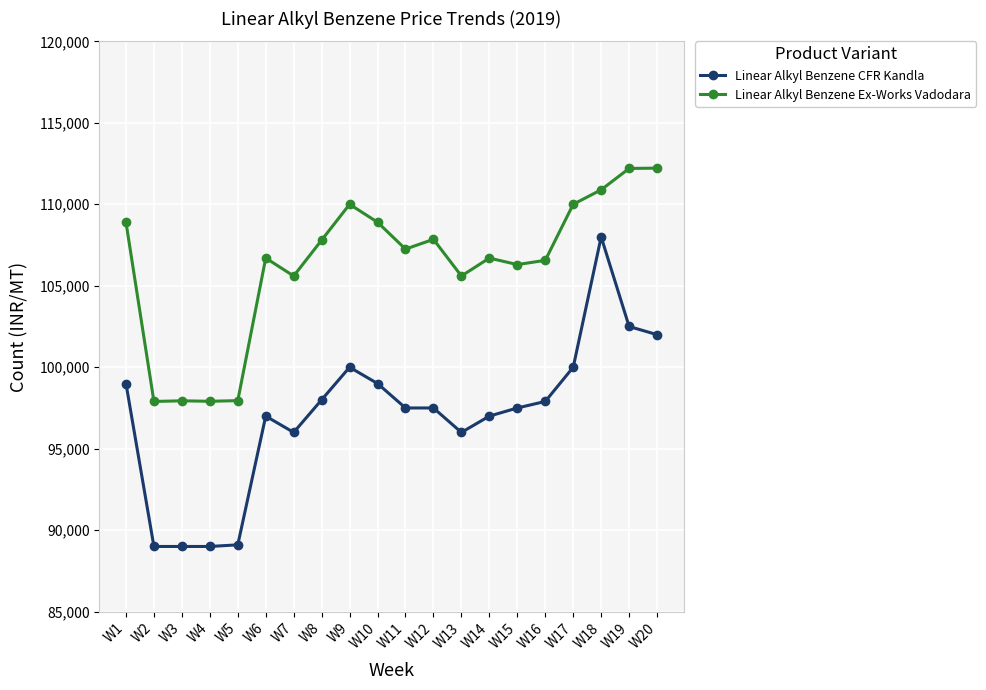

At W5, list the series in order from largest to smallest.

Linear Alkyl Benzene Ex-Works Vadodara, Linear Alkyl Benzene CFR Kandla